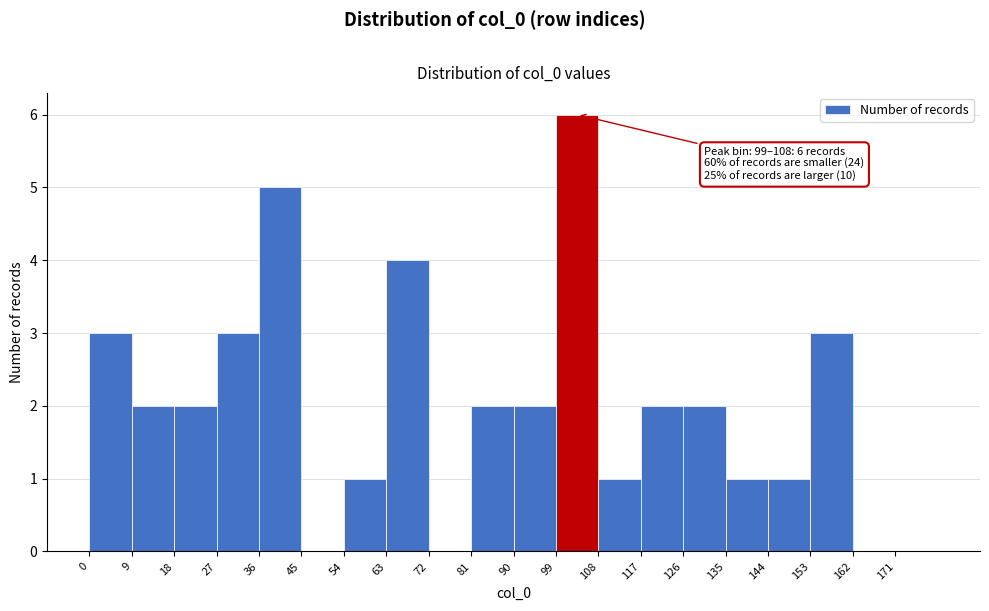

Over which range of the x-axis is the bar tallest?

99 to 108